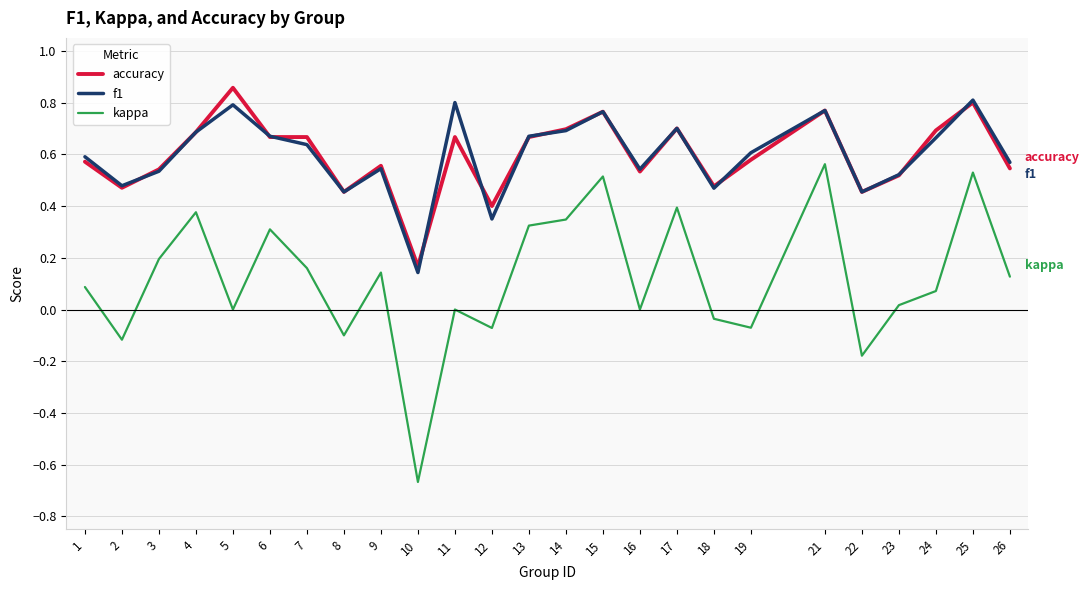

Which category has the lowest value in the accuracy series?

10